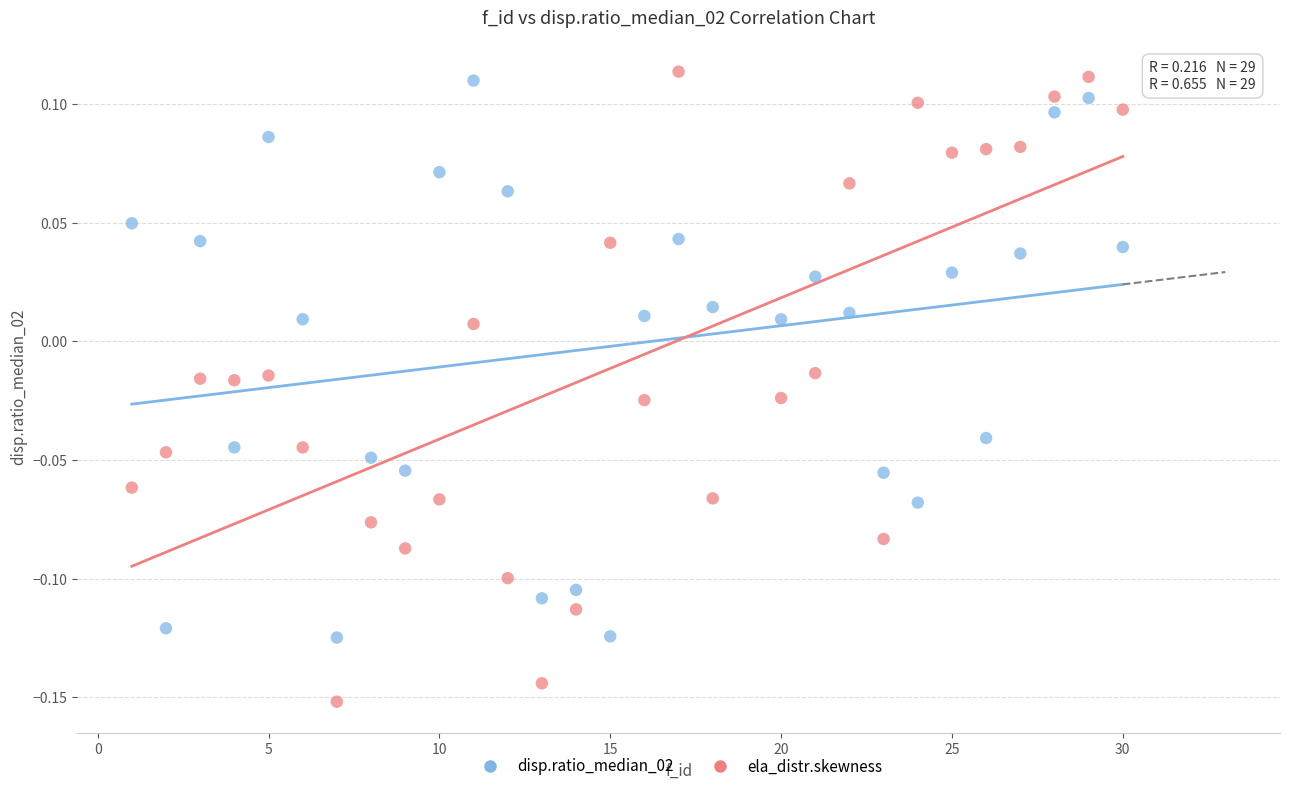

Across all data points, what is the range of X values (max minus min)?

29.0